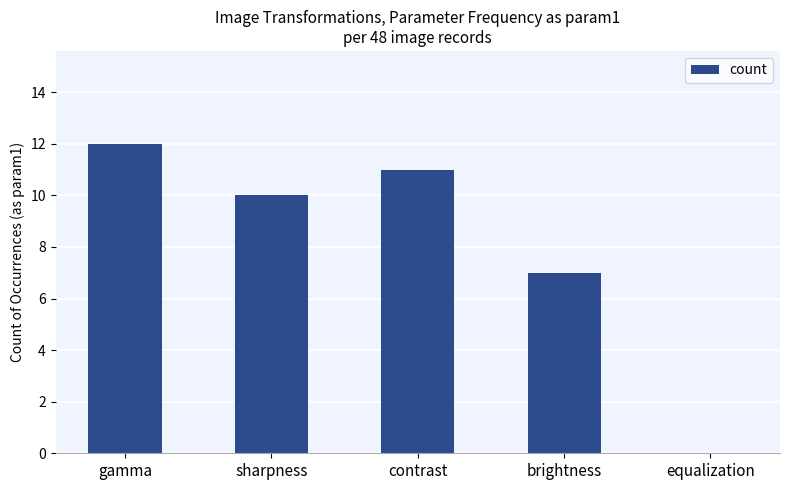

Reading right to left, what are all the values shown in this chart?

0	7	11	10	12